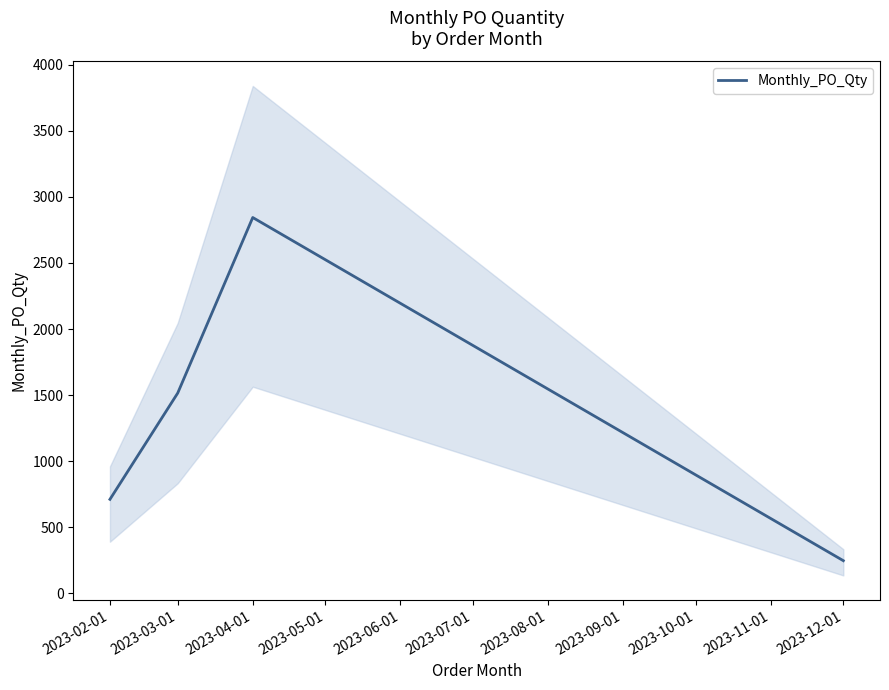

What is the change in value from 2023-02-01 to 2023-04-01?

+2132